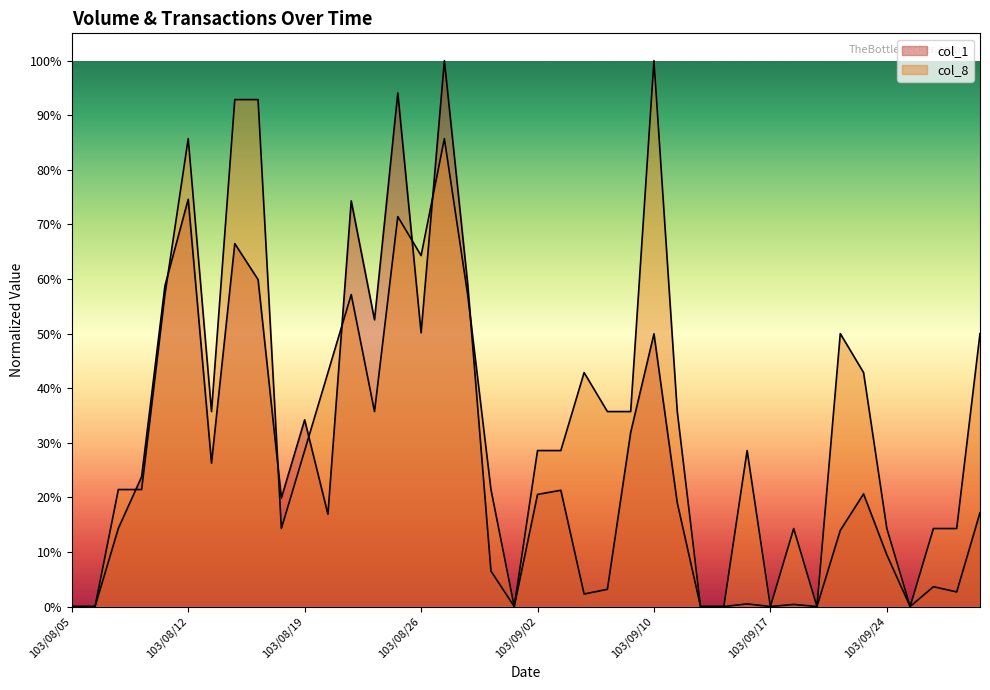

Is it true that col_1 equals 0.7 at 103/09/25?

False